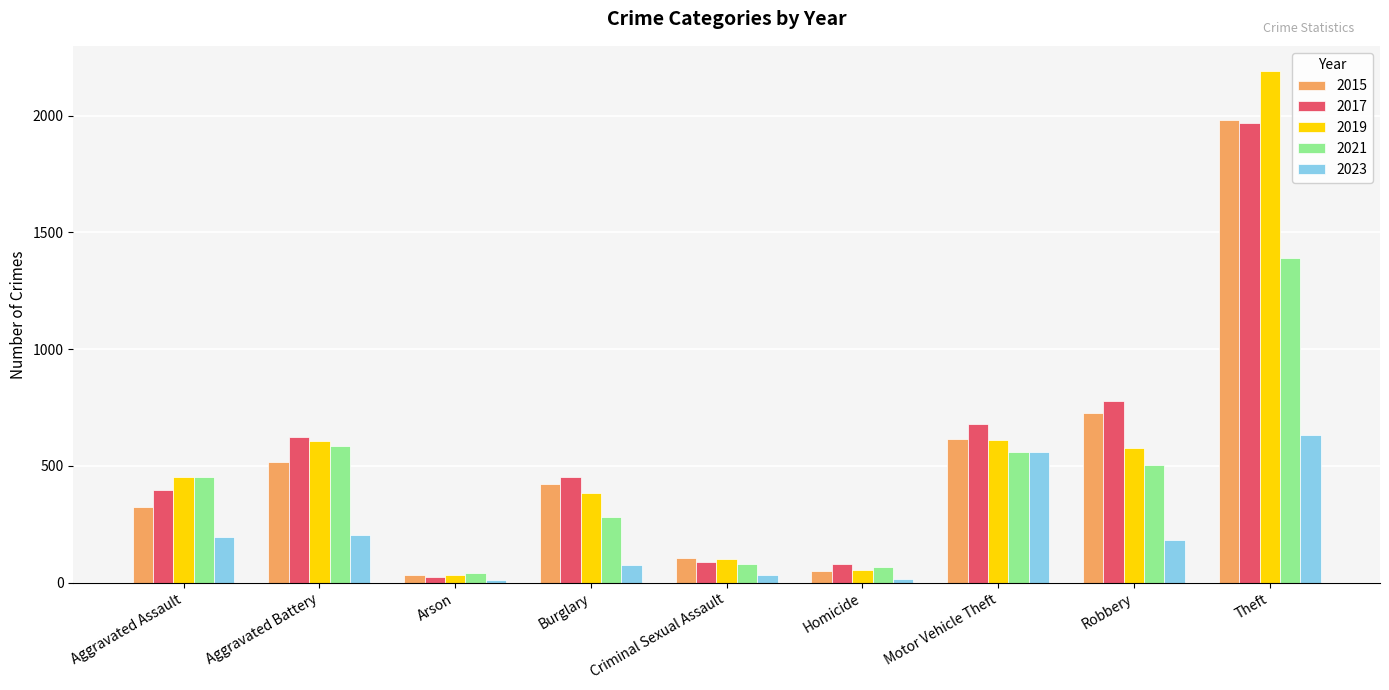

Which series changed the most between Arson and Homicide?

2017